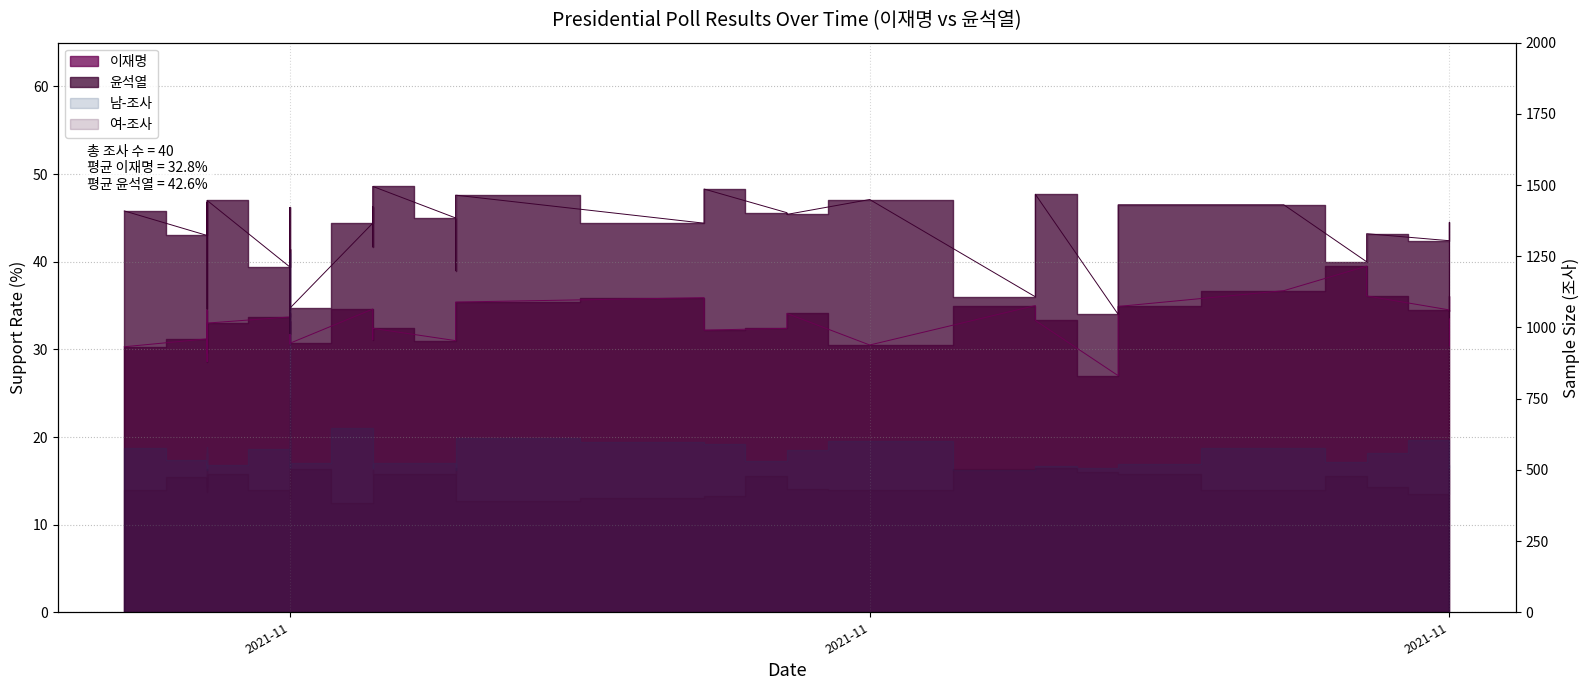

How many data points in 윤석열 are above 44?

21